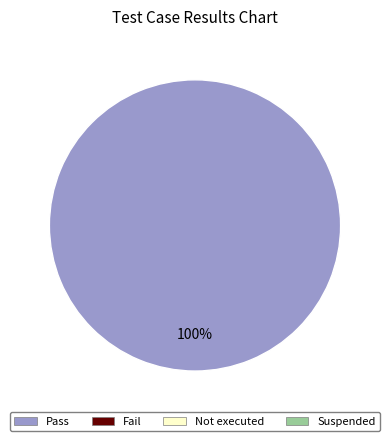

Is there a majority slice in this chart?

Yes